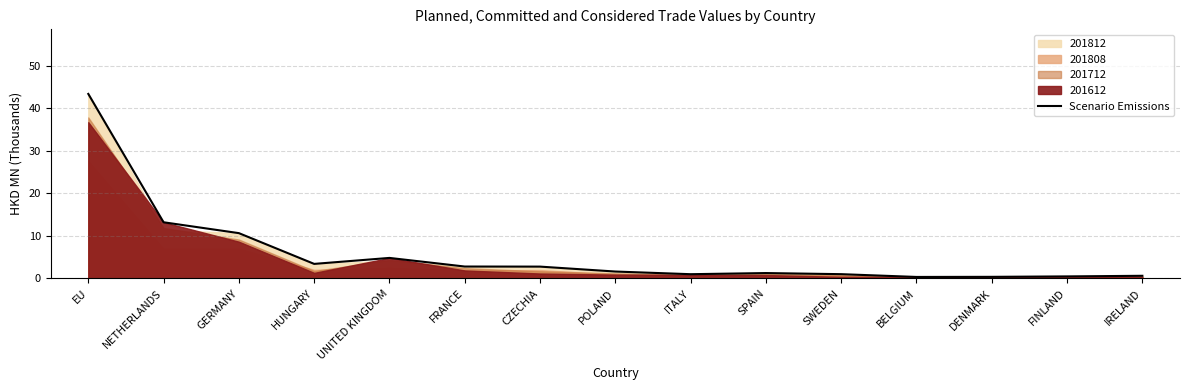

What is the sum of the values at POLAND and DENMARK?

2.0